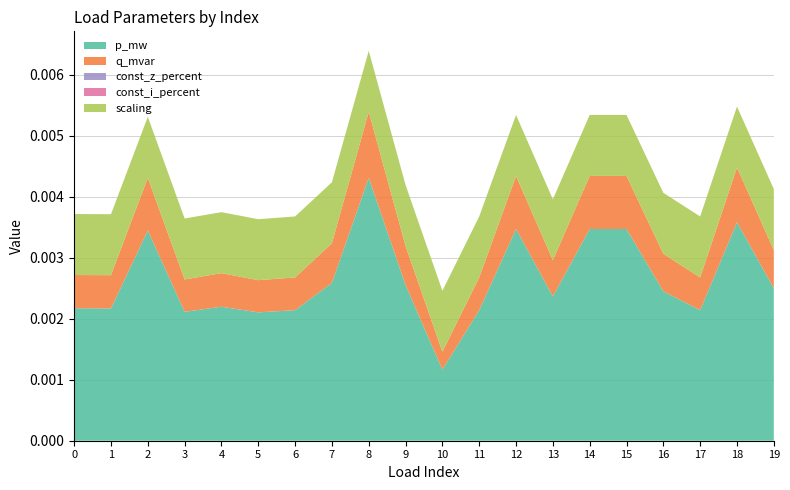

Reading left to right, list all the values displayed in this chart.

p_mw: 0.0	0.0	0.0	0.0	0.0	0.0	0.0	0.0	0.0	0.0	0.0	0.0	0.0	0.0	0.0	0.0	0.0	0.0	0.0	0.0
q_mvar: 0.0	0.0	0.0	0.0	0.0	0.0	0.0	0.0	0.0	0.0	0.0	0.0	0.0	0.0	0.0	0.0	0.0	0.0	0.0	0.0
const_z_percent: 0.0	0.0	0.0	0.0	0.0	0.0	0.0	0.0	0.0	0.0	0.0	0.0	0.0	0.0	0.0	0.0	0.0	0.0	0.0	0.0
const_i_percent: 0.0	0.0	0.0	0.0	0.0	0.0	0.0	0.0	0.0	0.0	0.0	0.0	0.0	0.0	0.0	0.0	0.0	0.0	0.0	0.0
scaling: 1.0	1.0	1.0	1.0	1.0	1.0	1.0	1.0	1.0	1.0	1.0	1.0	1.0	1.0	1.0	1.0	1.0	1.0	1.0	1.0